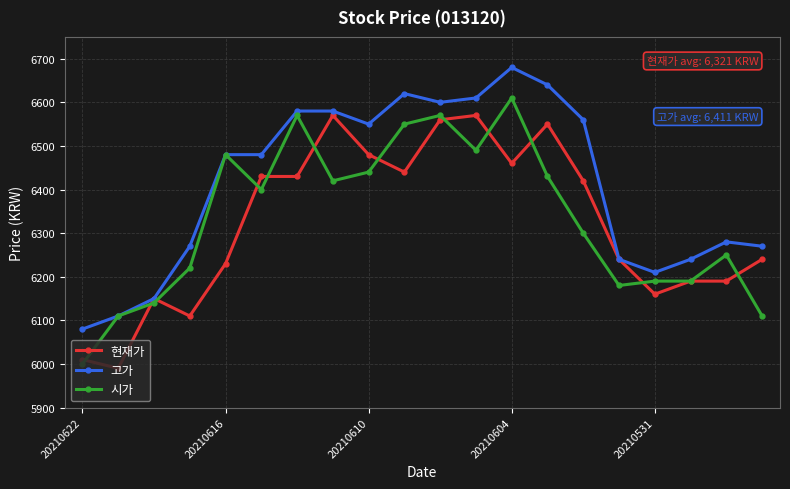

True or false: 시가 has more than 1 points higher than both neighbors.

True